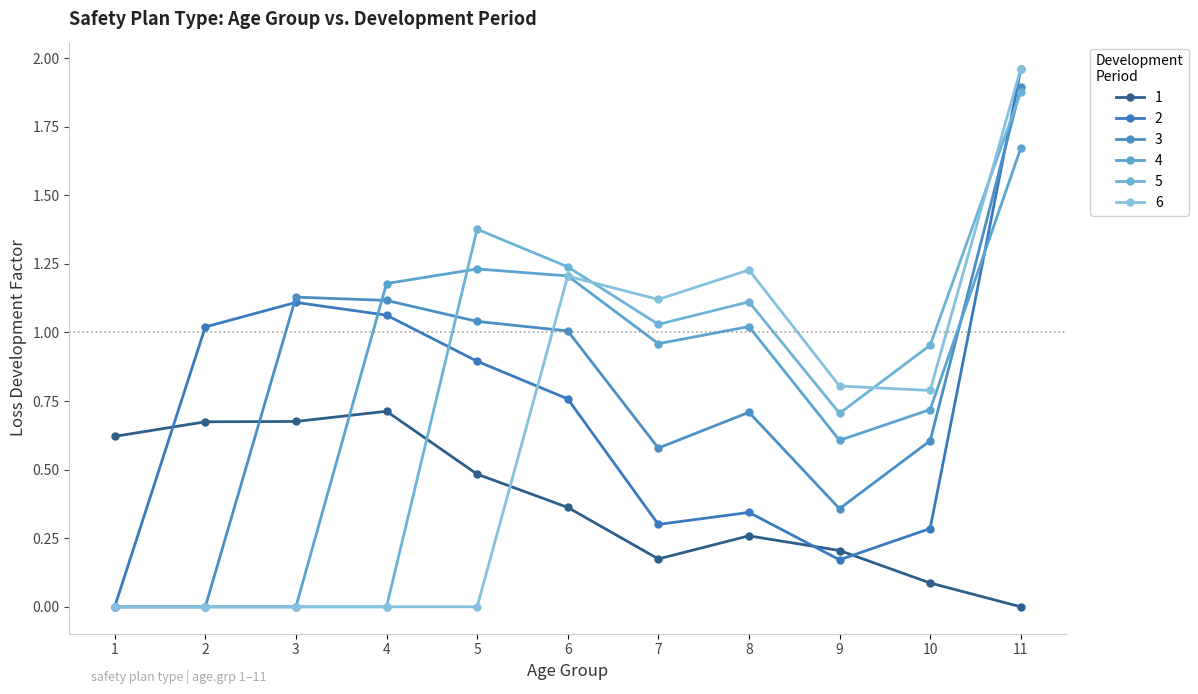

Which has a higher value, 10 or 8?

8